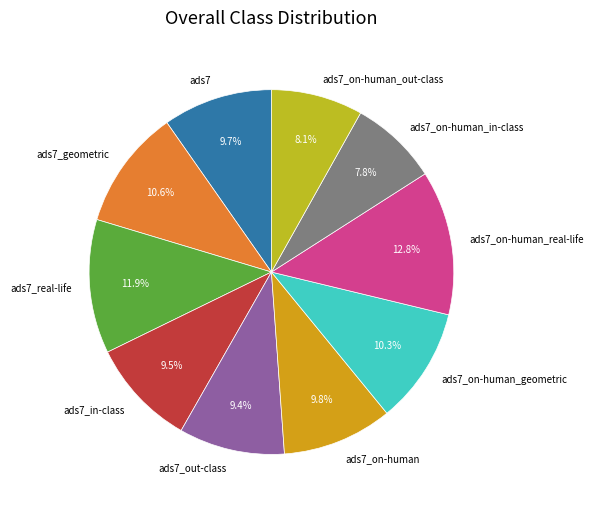

How many segments does this pie chart have?

10